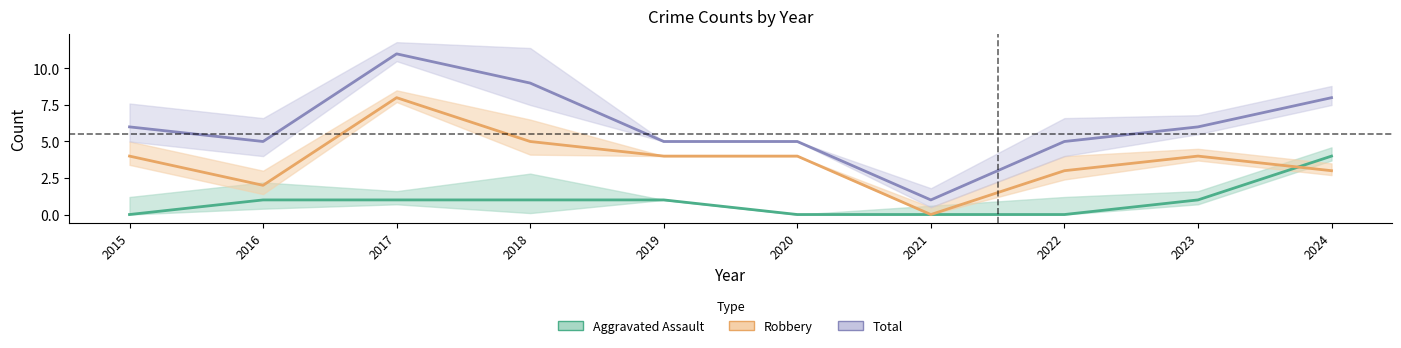

What is the total value across all series at 2017?

20